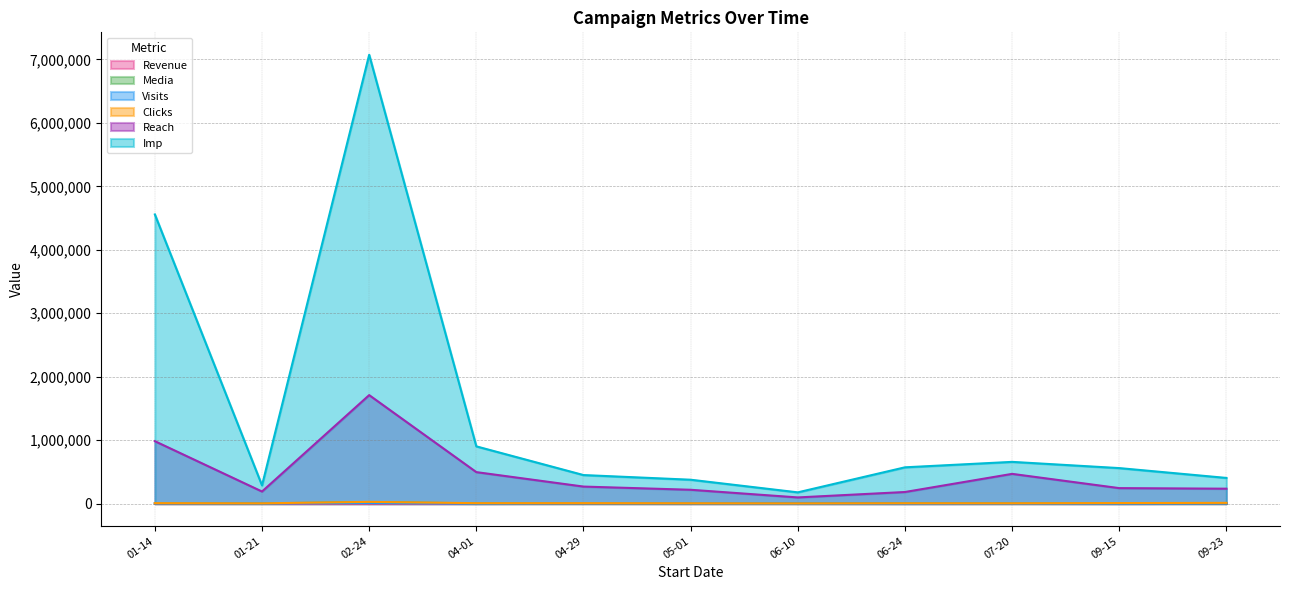

Does the chart display data point markers on the line(s)?

No